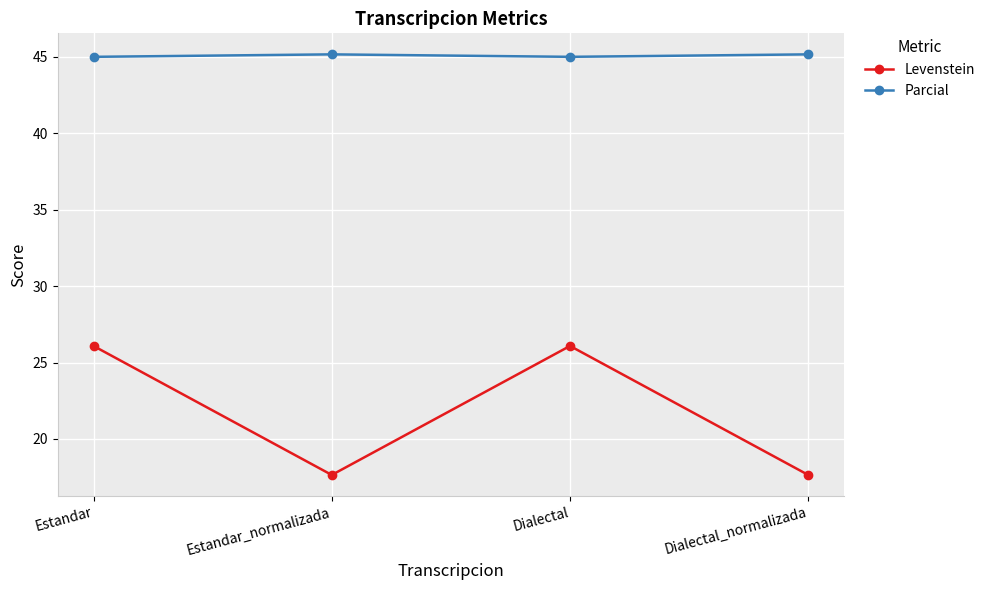

In Levenstein, how many points are higher than both neighbors (excluding endpoints)?

1